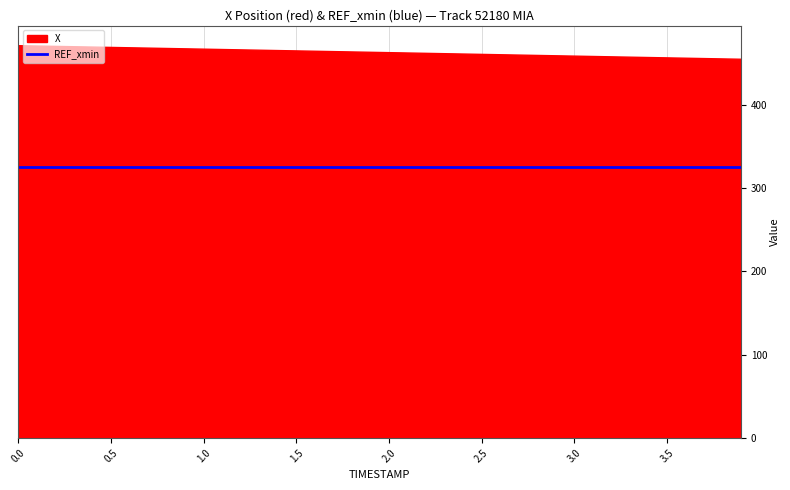

Reading left to right, what are all the values shown in this chart?

X: 0.0=471.9	0.1=471.5	0.2=471.1	0.3=470.6	0.4=470.2	0.5=469.8	0.6=469.4	0.7=469.0	0.8=468.6	0.9=468.1	1.0=467.7	1.1=467.3	1.2=466.9	1.3=466.5	1.4=466.1	1.5=465.6	1.6=465.2	1.7=464.8	1.8=464.4	1.9=464.0	2.0=463.5	2.1=463.1	2.2=462.7	2.3=462.3	2.4=461.9	2.5=461.5	2.6=461.0	2.7=460.6	2.8=460.2	2.9=459.8	3.0=459.4	3.1=458.9	3.2=458.5	3.3=458.1	3.4=457.7	3.5=457.3	3.6=456.9	3.7=456.4	3.8=456.0	3.9=455.6
REF_xmin: 0.0=325.6	0.1=325.6	0.2=325.6	0.3=325.6	0.4=325.6	0.5=325.6	0.6=325.6	0.7=325.6	0.8=325.6	0.9=325.6	1.0=325.6	1.1=325.6	1.2=325.6	1.3=325.6	1.4=325.6	1.5=325.6	1.6=325.6	1.7=325.6	1.8=325.6	1.9=325.6	2.0=325.6	2.1=325.6	2.2=325.6	2.3=325.6	2.4=325.6	2.5=325.6	2.6=325.6	2.7=325.6	2.8=325.6	2.9=325.6	3.0=325.6	3.1=325.6	3.2=325.6	3.3=325.6	3.4=325.6	3.5=325.6	3.6=325.6	3.7=325.6	3.8=325.6	3.9=325.6